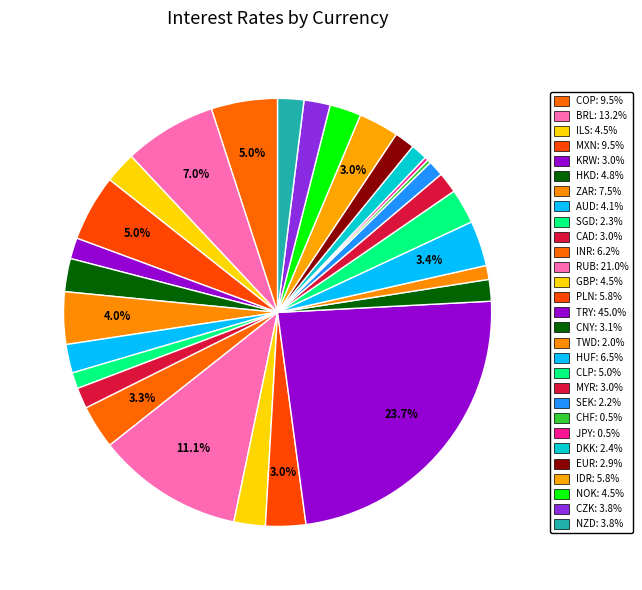

Which slice is the largest?

TRY